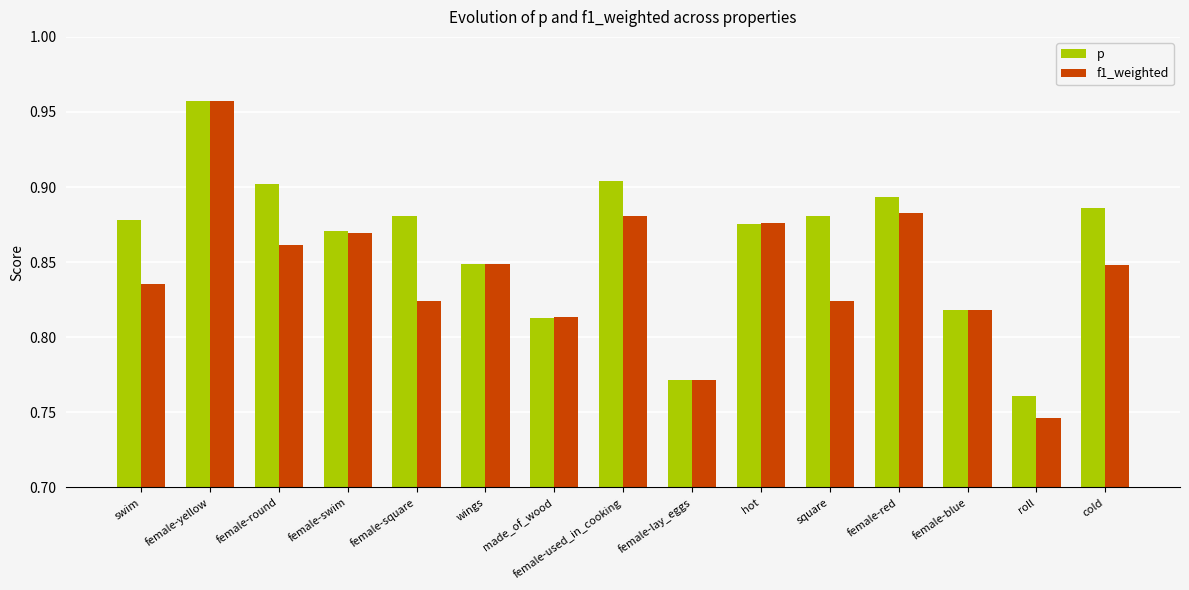

Is it true that p equals 0.9 at cold?

True